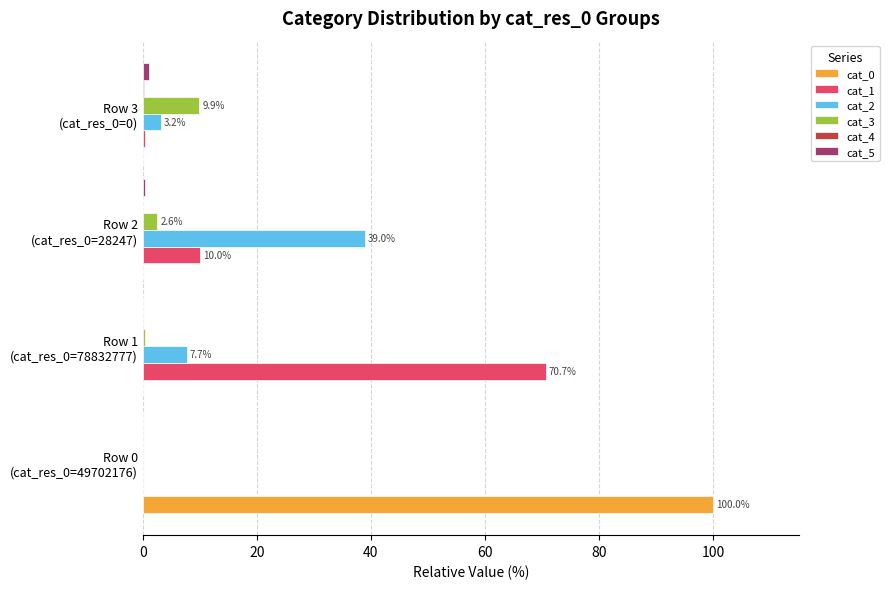

What is the sum of all cat_0 values?

100.0